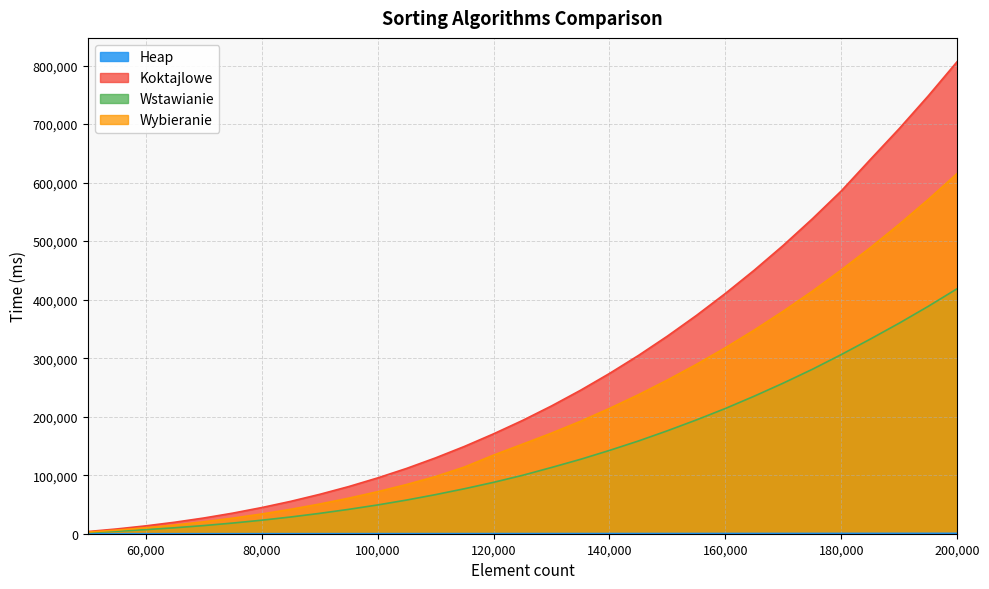

Between 75000 and 175000, which is larger?

175000